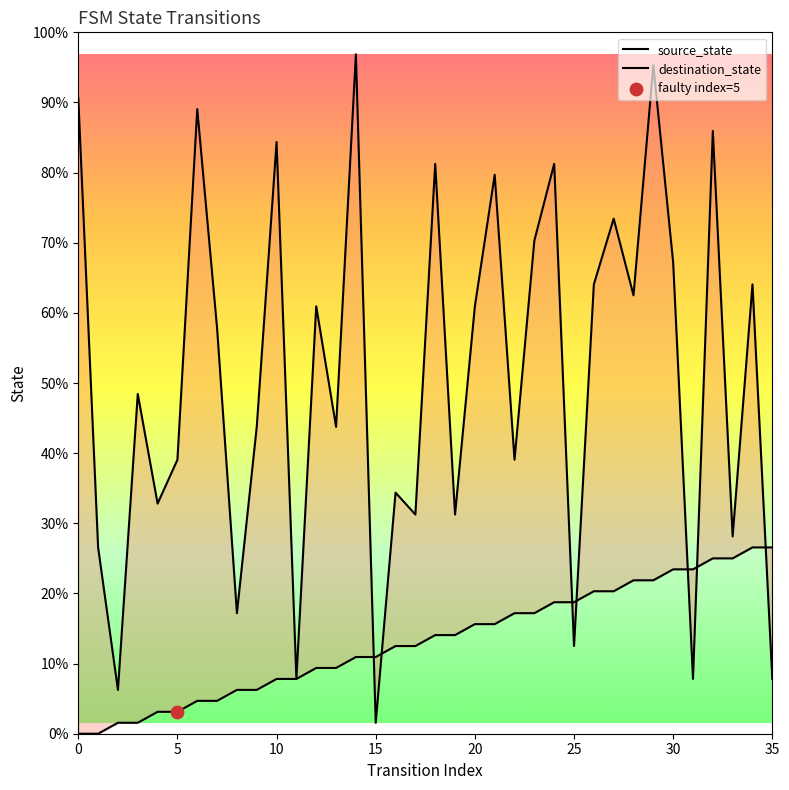

Which series has the largest total across all categories?

destination_state